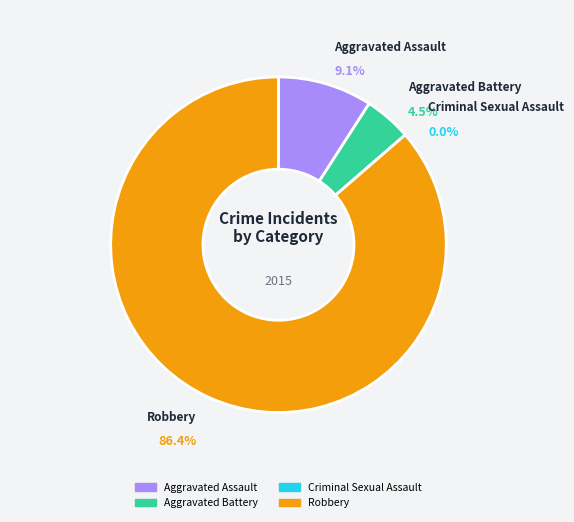

Count the number of slices in the pie.

4